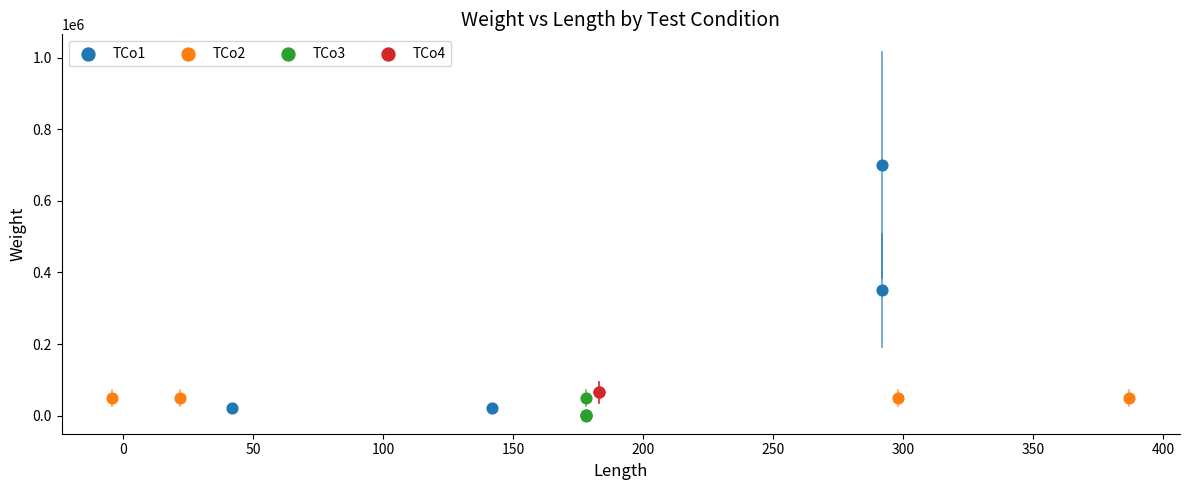

Which series contains the lowest Y value?

TCo3